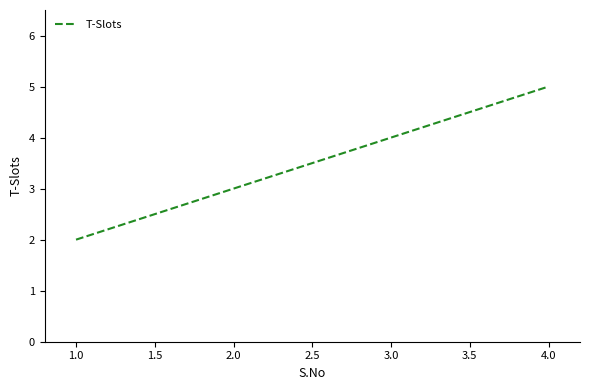

Which has a higher value, 2.0 or 4.0?

4.0